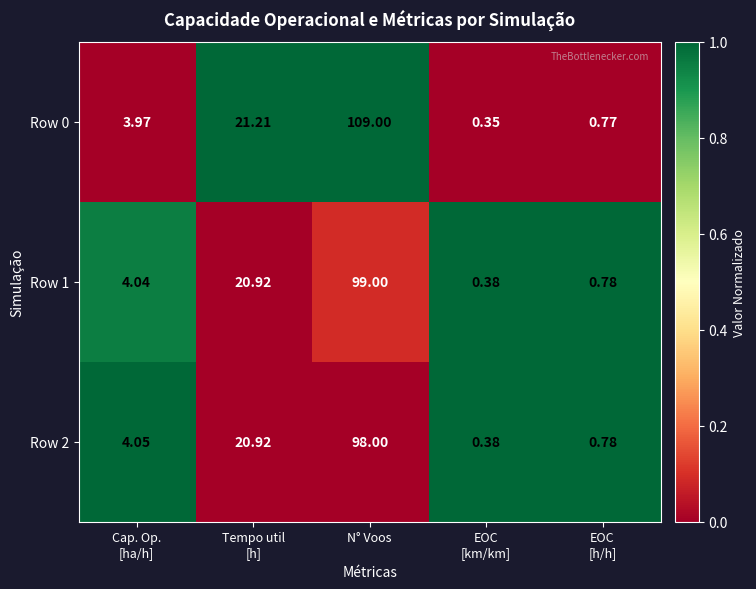

Is the value of Row 0 at N° Voos greater than the value of Row 2 at N° Voos?

Yes